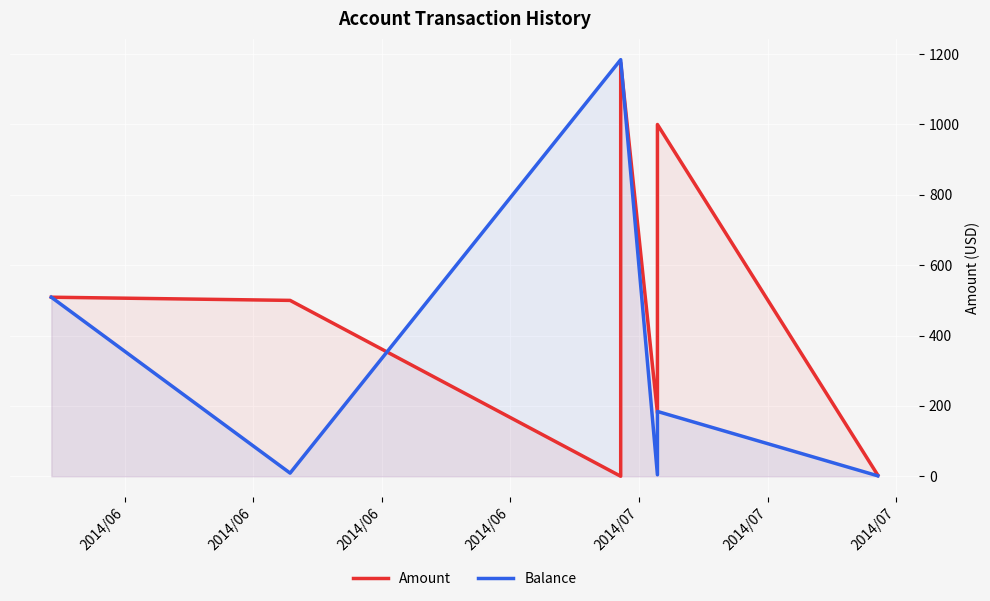

Where is Balance nearest to the value 592?

2014/06